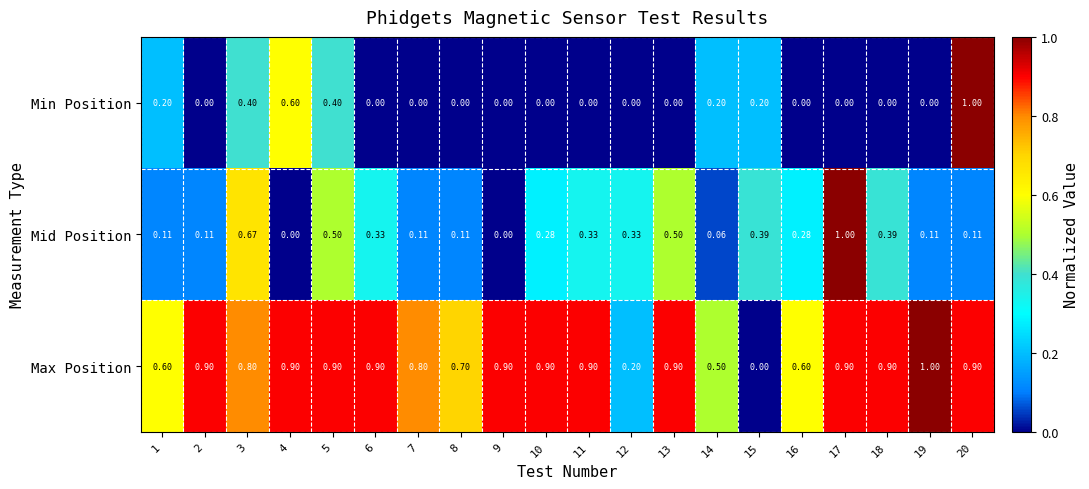

How many series are shown in this chart?

3